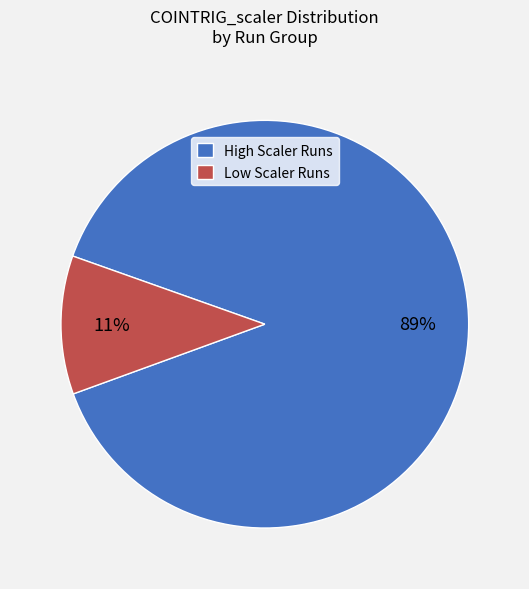

What percentage is the Low Scaler Runs slice, to the nearest percent?

11%